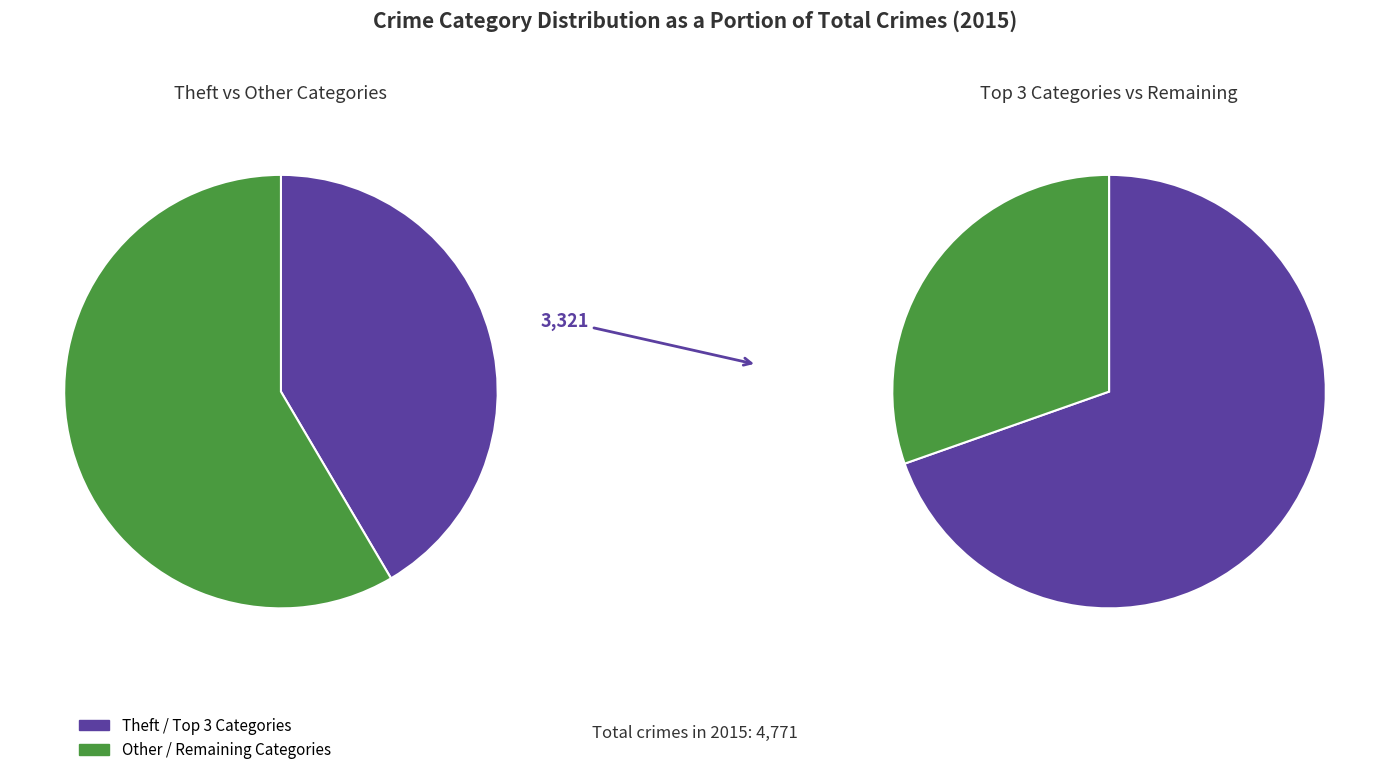

To the nearest percent, what portion does Criminal Sexual Assault represent?

2%